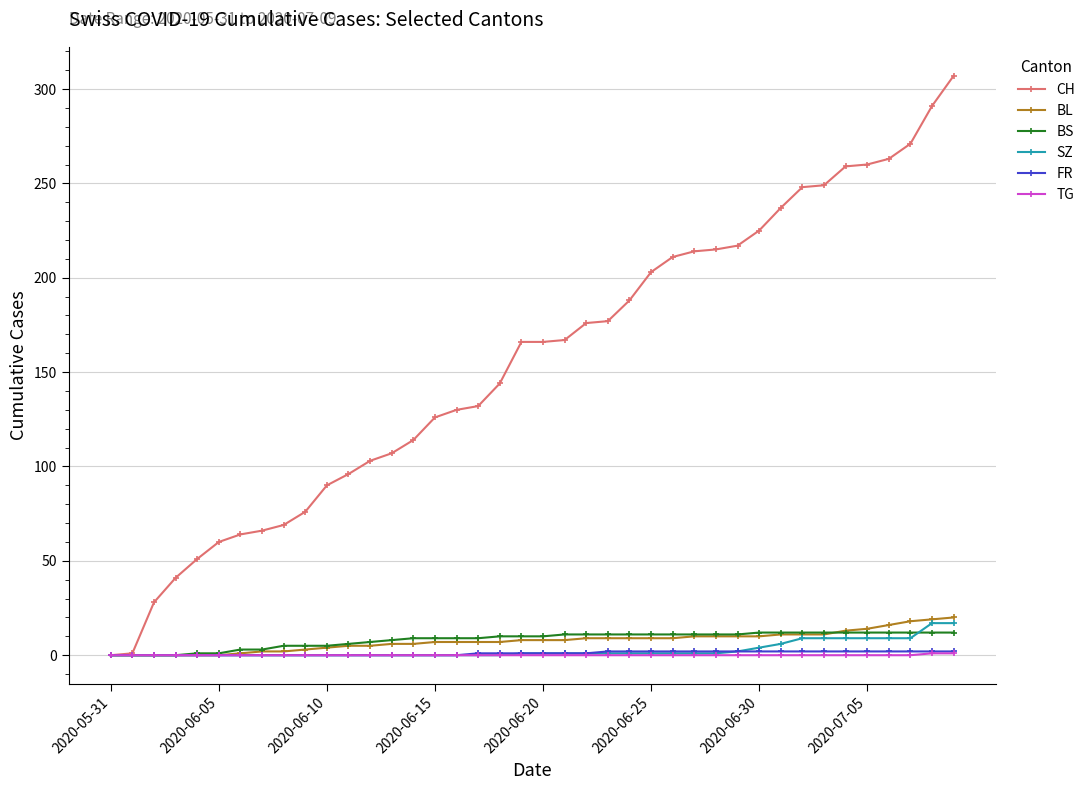

Which series has the largest range (max minus min)?

CH